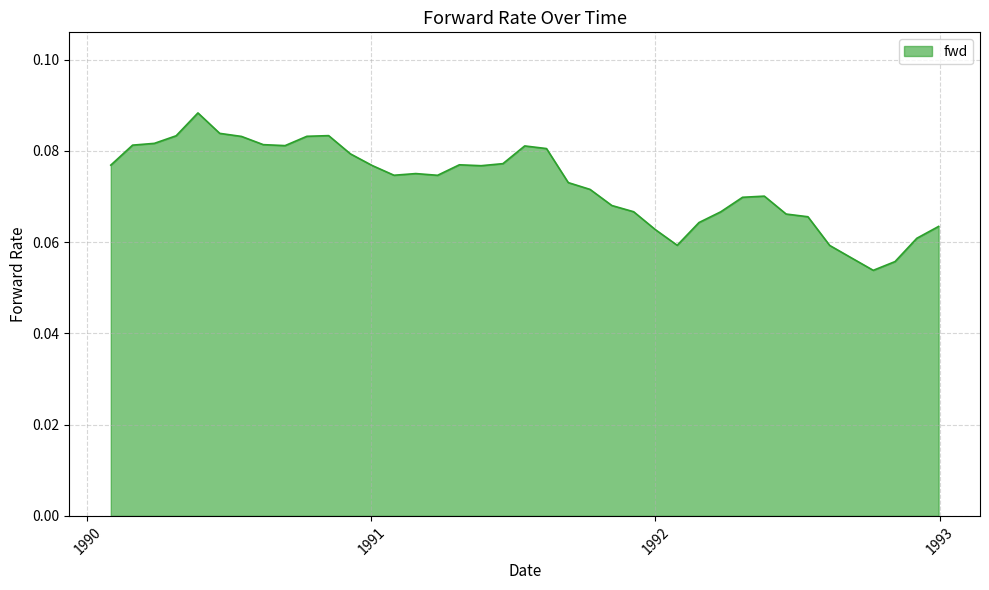

Does the chart display data point markers on the line(s)?

No